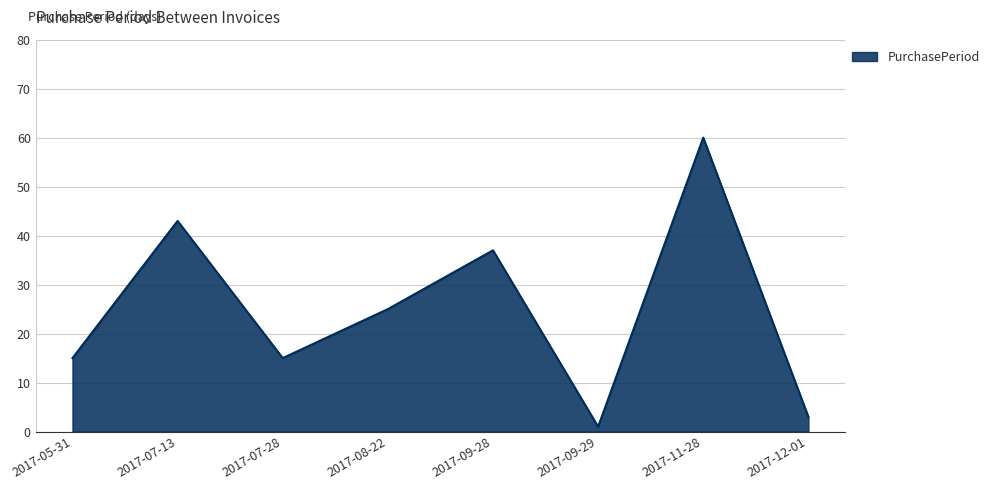

What position from the right is 2017-07-28?

6